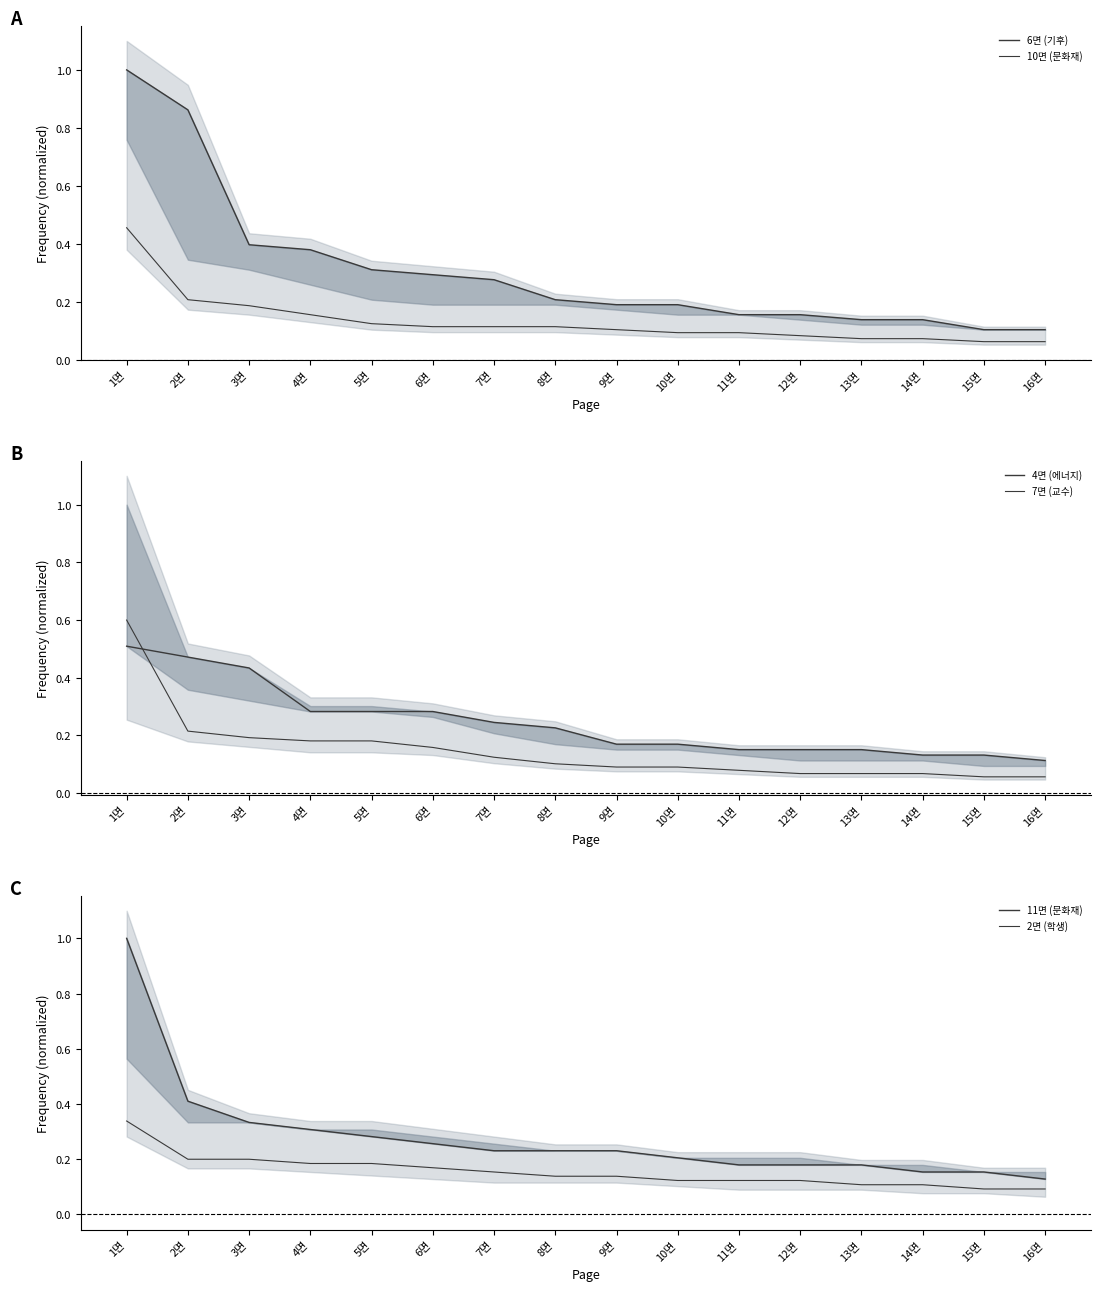

What is the difference between the maximum and second lowest values in the 4면 (에너지) series?

0.4